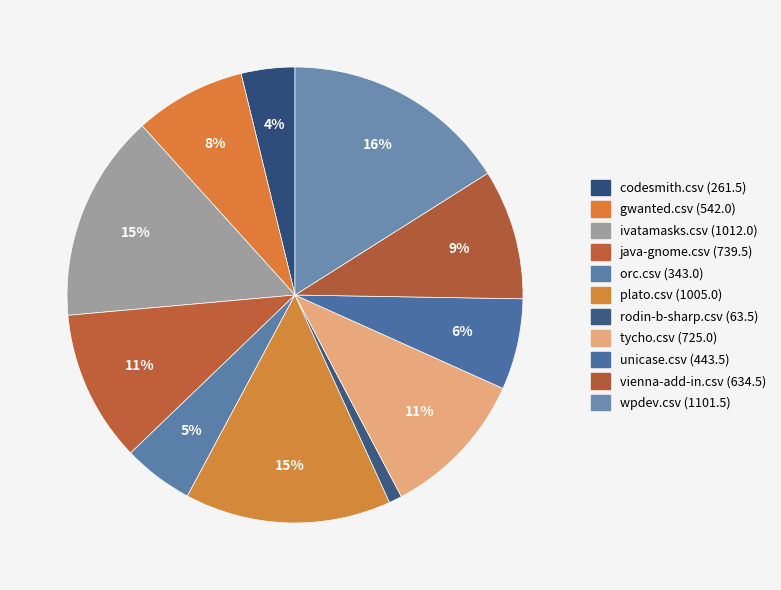

What is the change in value from codesmith.csv to gwanted.csv?

+280.5